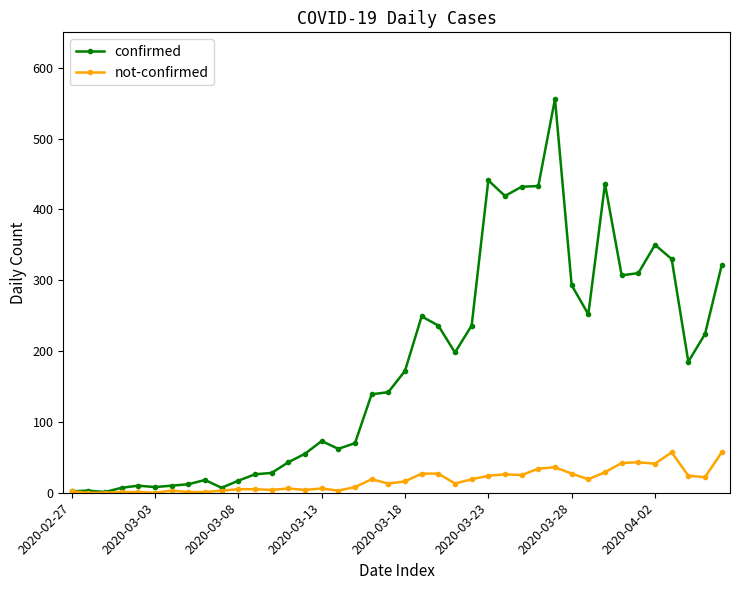

What is the value of the confirmed point at the 19th from the left?

139